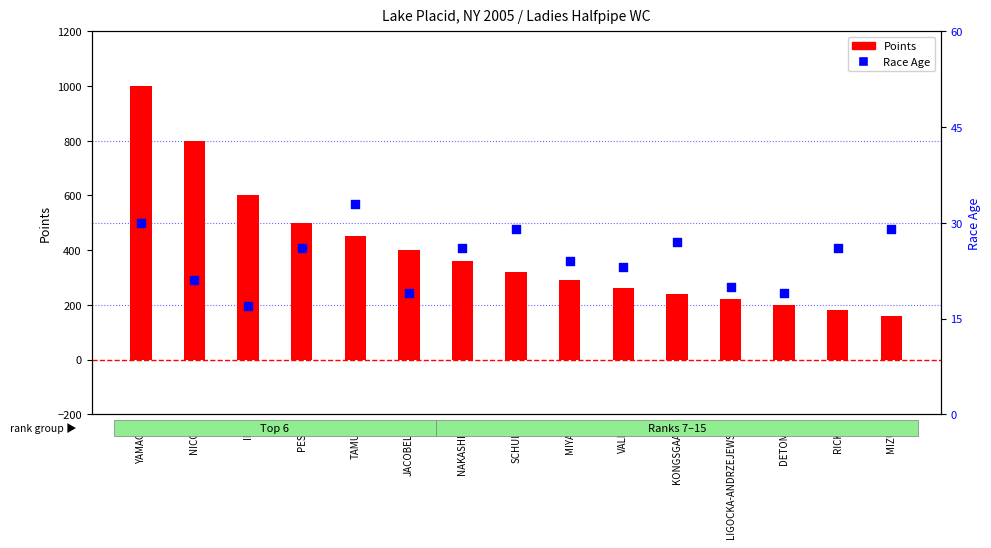

What is the total value across all series at YAMAOKA?

1030